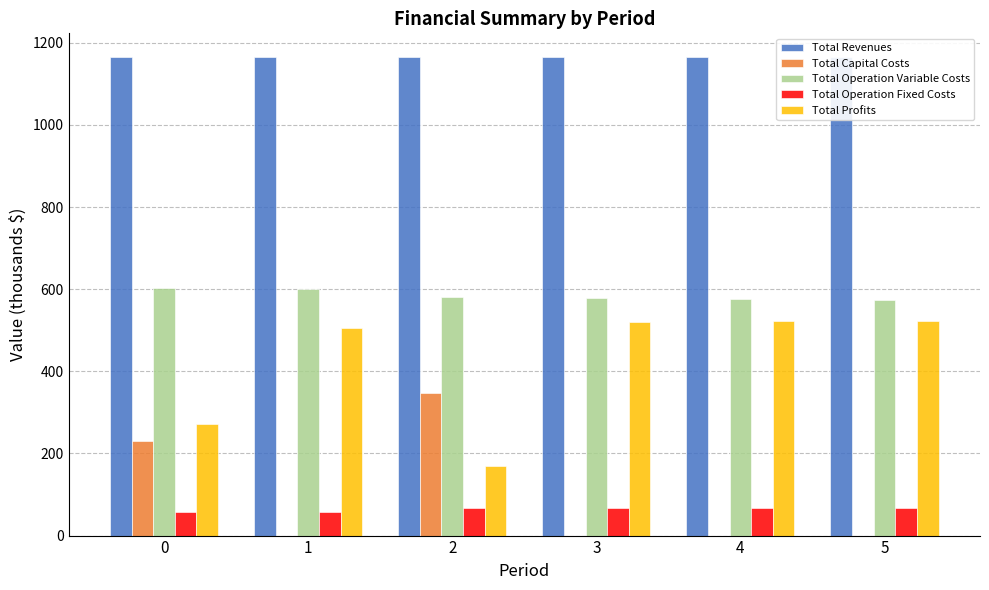

True or false: Total Capital Costs has a value of 231.1 at 0.

True